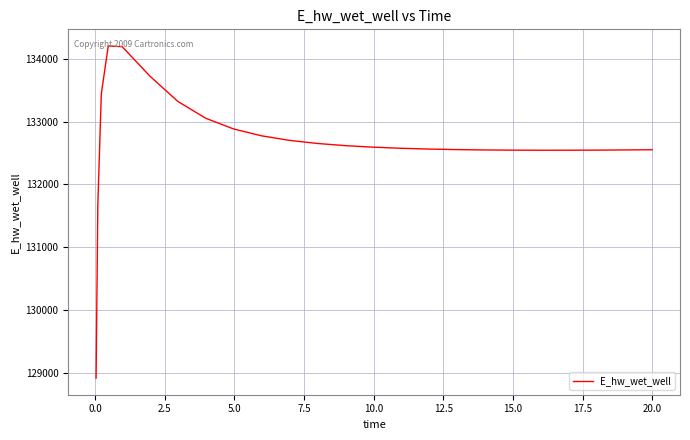

What is the greatest value displayed?

134205.5